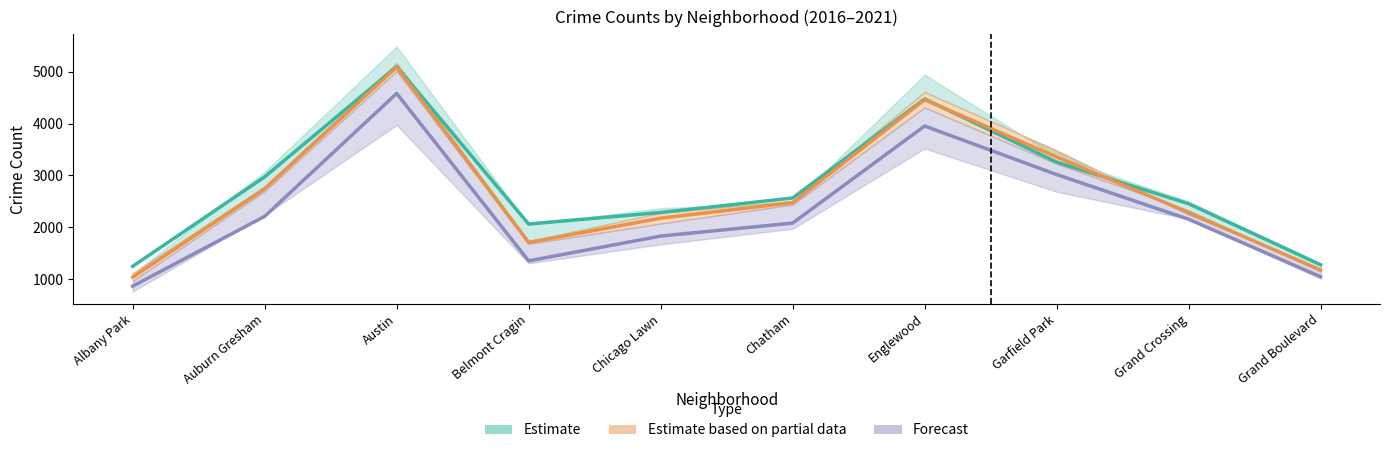

What is the spread (max minus min) of values at Englewood?

520.0